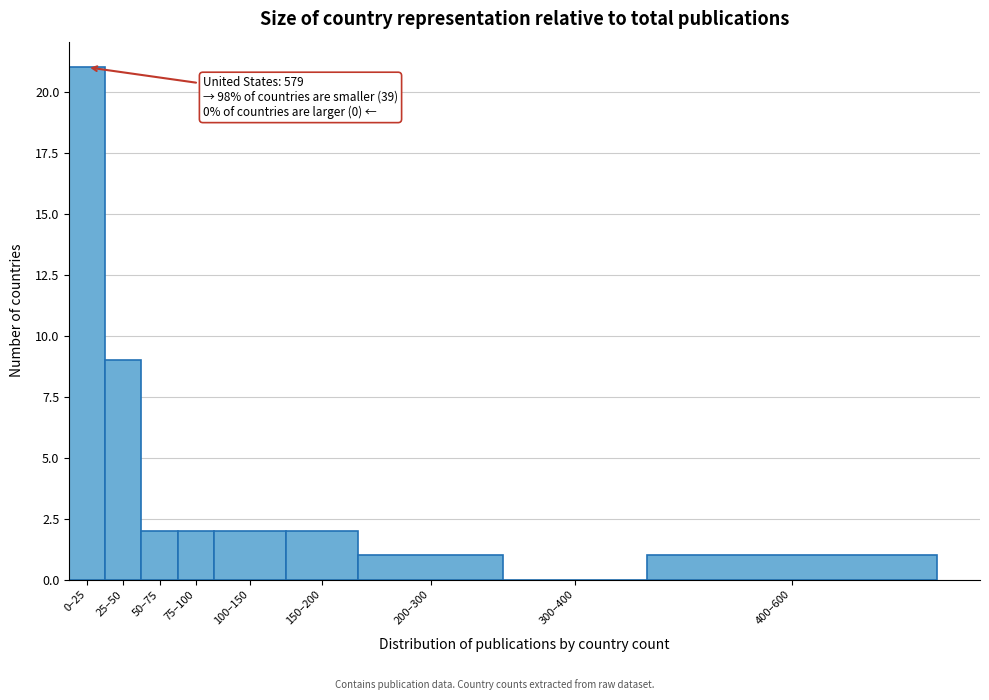

Reading right to left, extract all data points from this chart.

400–600=1	300–400=0	200–300=1	150–200=2	100–150=2	75–100=2	50–75=2	25–50=9	0–25=21